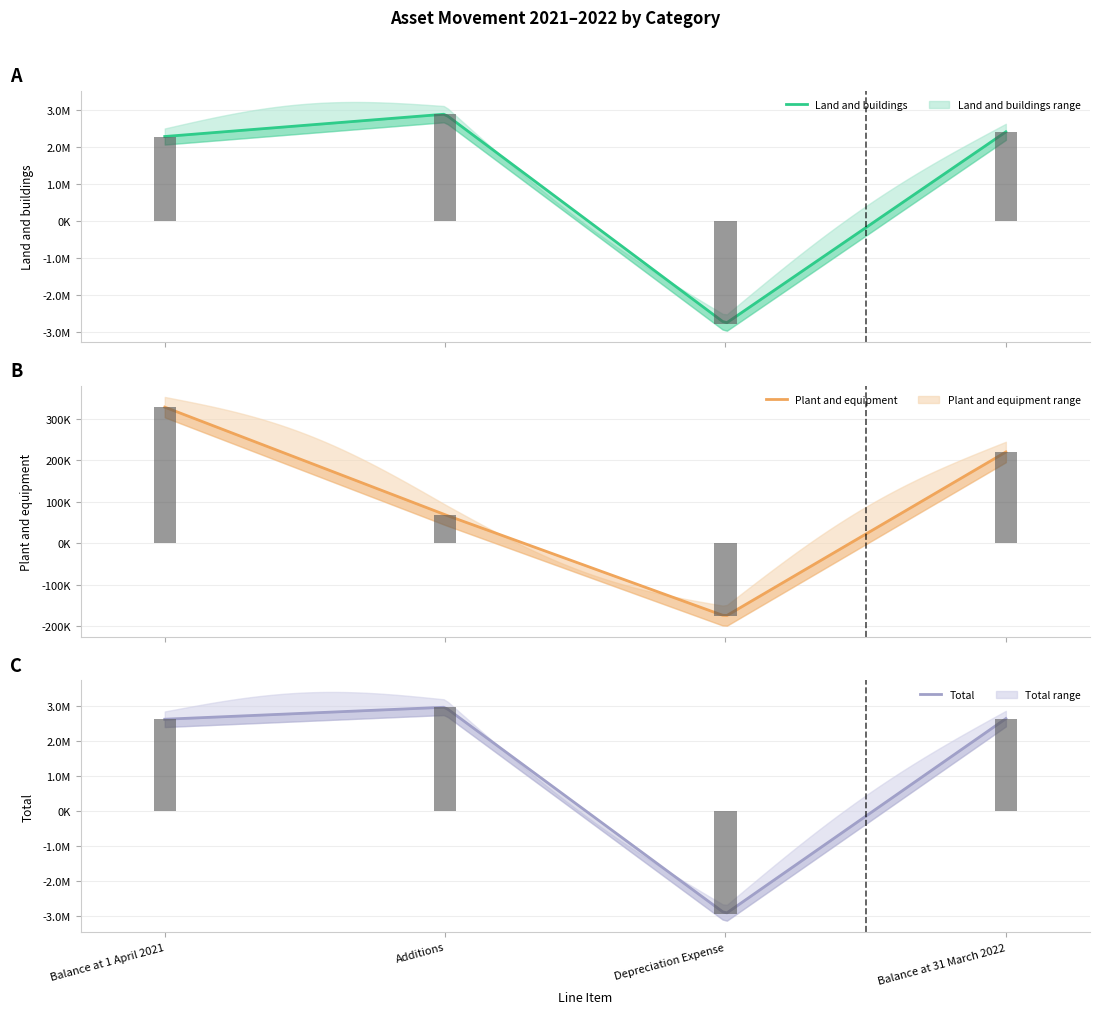

Reading right to left, transcribe all the data shown in this chart.

Land and buildings: Balance at 31 March 2022=2412990	Depreciation Expense=-2763779	Additions=2890238	Balance at 1 April 2021=2286531
Plant and equipment: Balance at 31 March 2022=220274	Depreciation Expense=-176826	Additions=68513	Balance at 1 April 2021=328587
Total: Balance at 31 March 2022=2633264	Depreciation Expense=-2940605	Additions=2958751	Balance at 1 April 2021=2615118